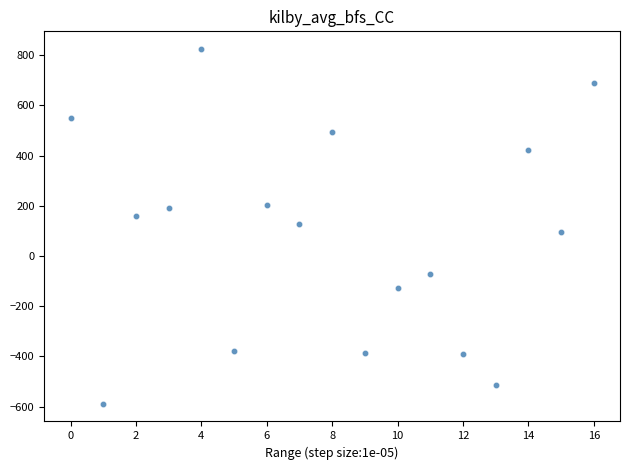

What is the range of Y values (max minus min)?

1412.8